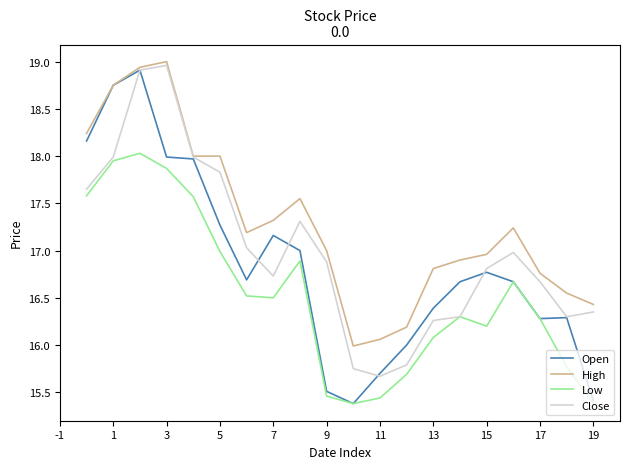

Rank the series by their average value, from highest to lowest.

High, Close, Open, Low